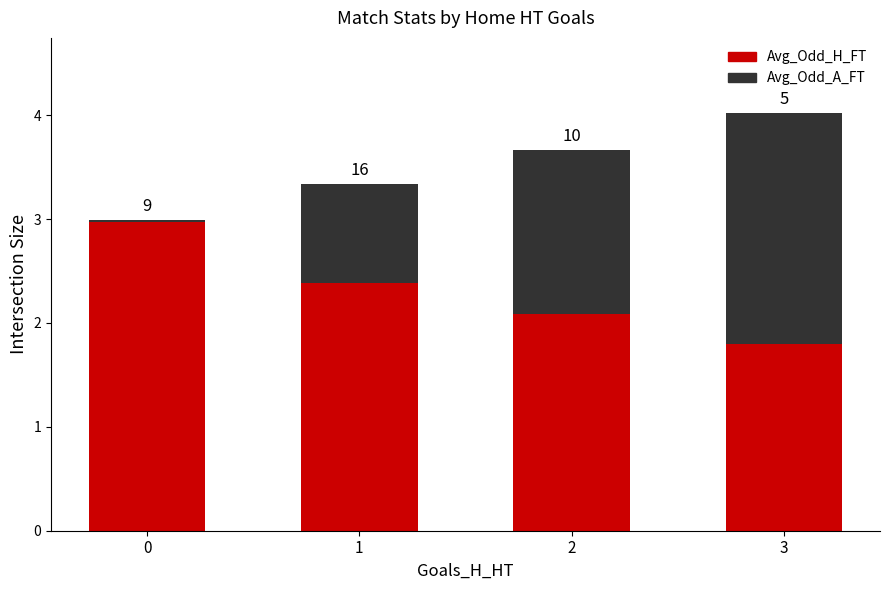

Which series changed the most between 1 and 2?

Avg_Odd_A_FT